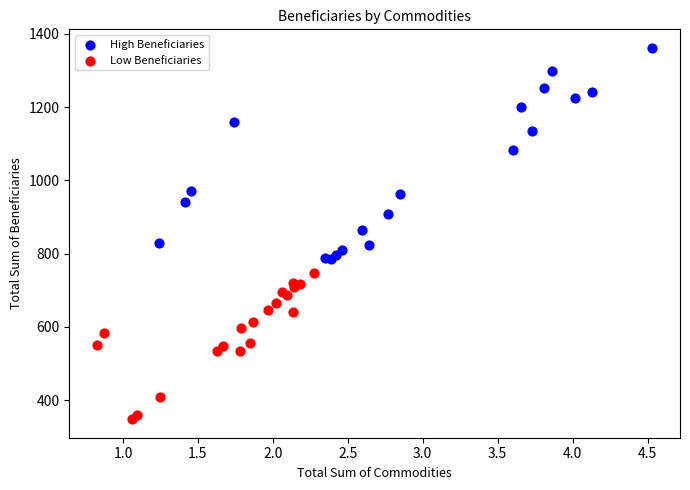

Which series has the widest spread of Y values?

High Beneficiaries